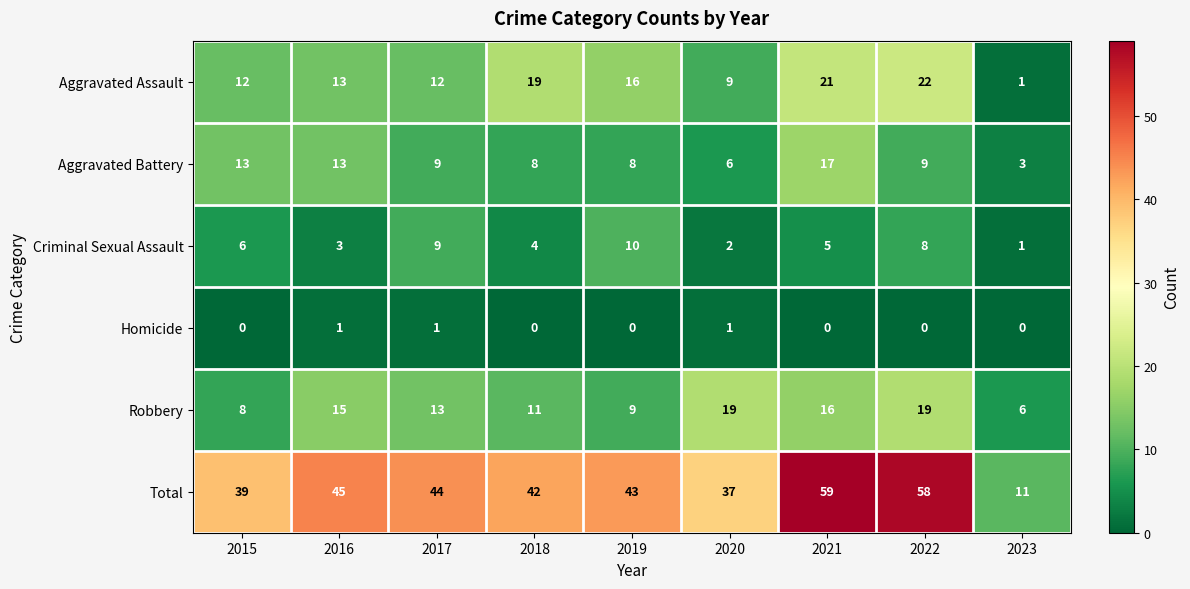

At which category is the sum across all series the highest?

2021